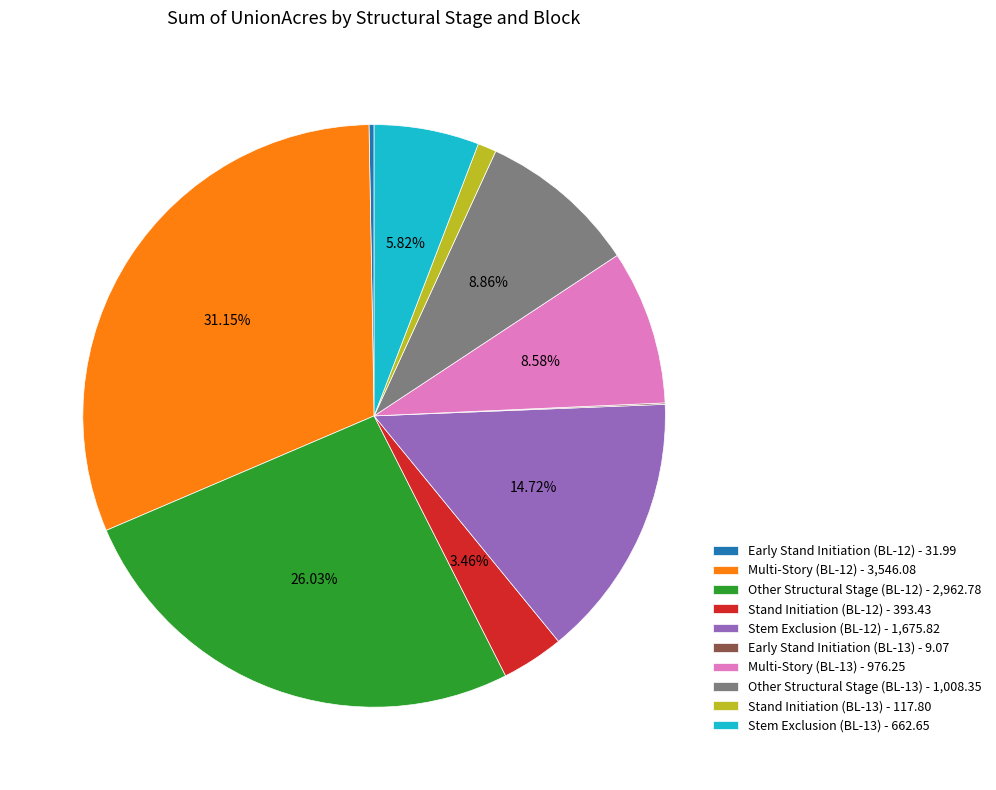

Do Multi-Story (BL-12) and Multi-Story (BL-13) together represent more than half of the pie?

No